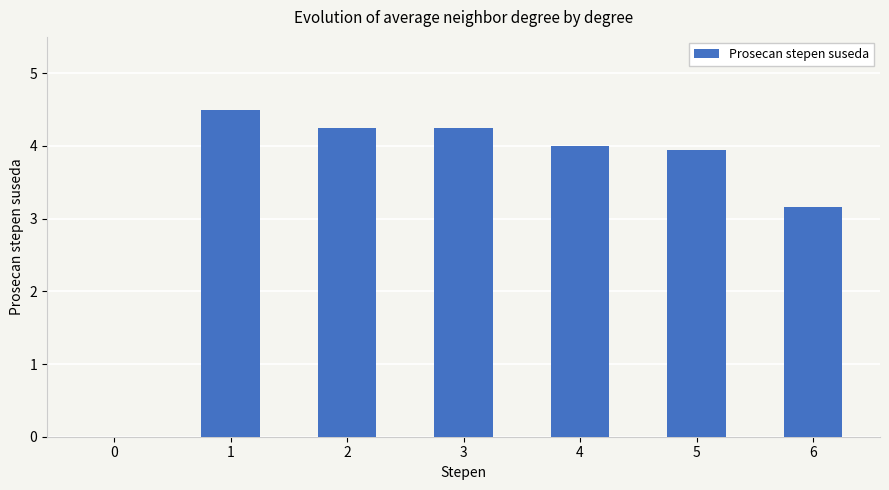

The value at 6 is 4.2. True or false?

False